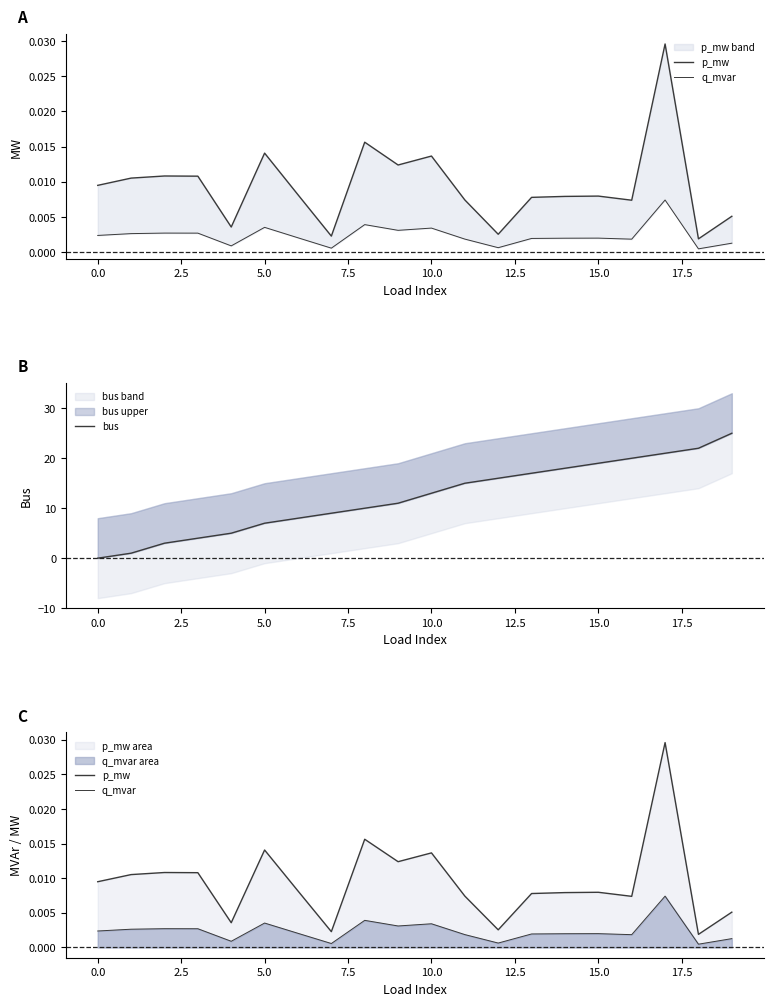

At 15.0, list the series in order from smallest to largest.

q_mvar, p_mw, bus